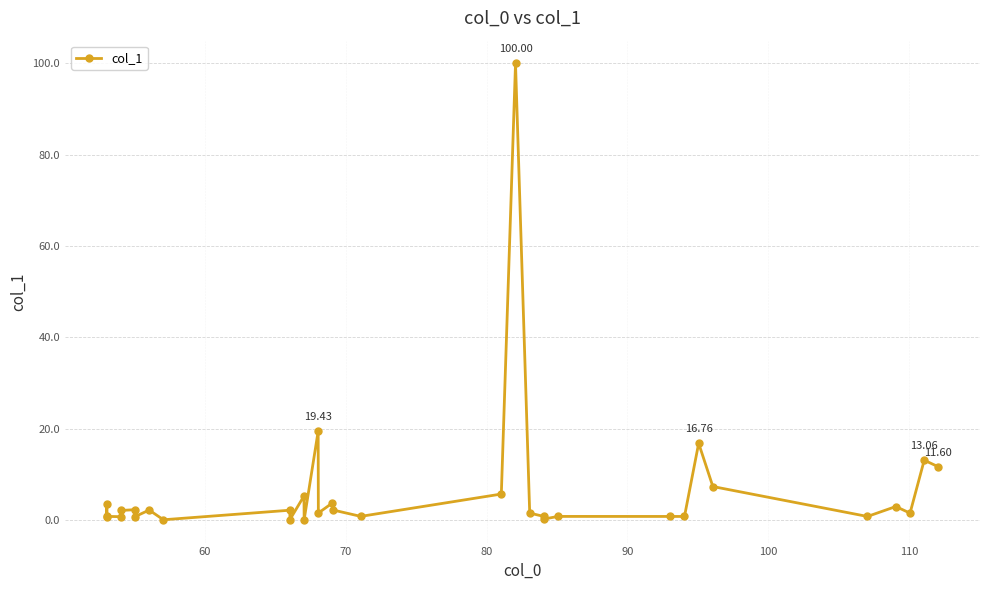

What is the difference between the maximum and second lowest values?

100.0